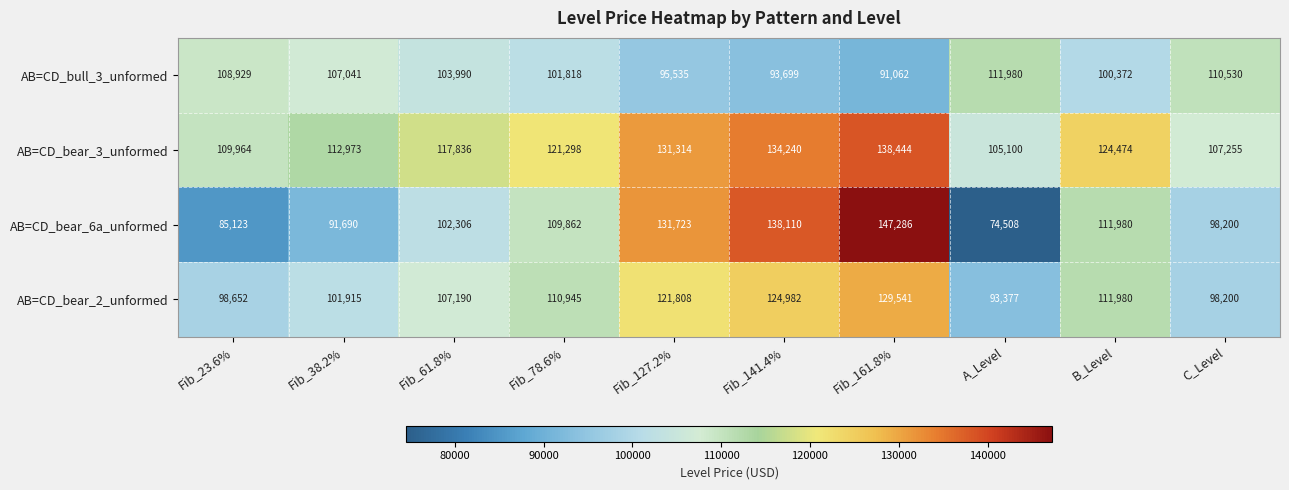

What is the minimum value for AB=CD_bull_3_unformed?

91062